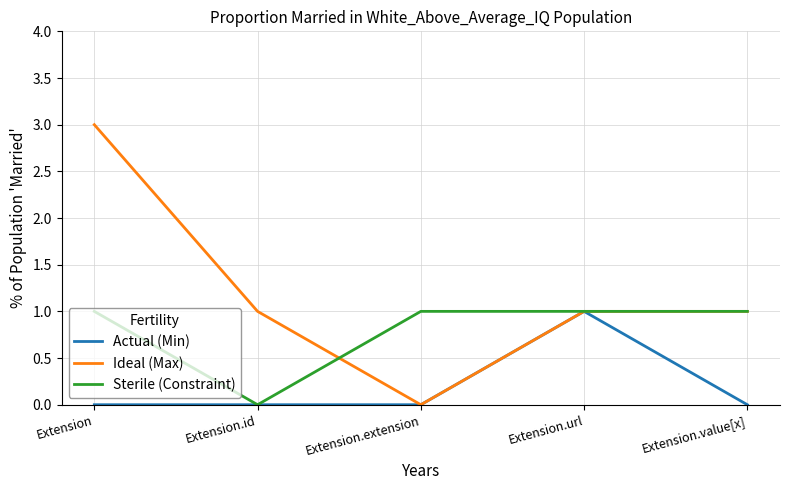

What position from the right is Extension.url?

2